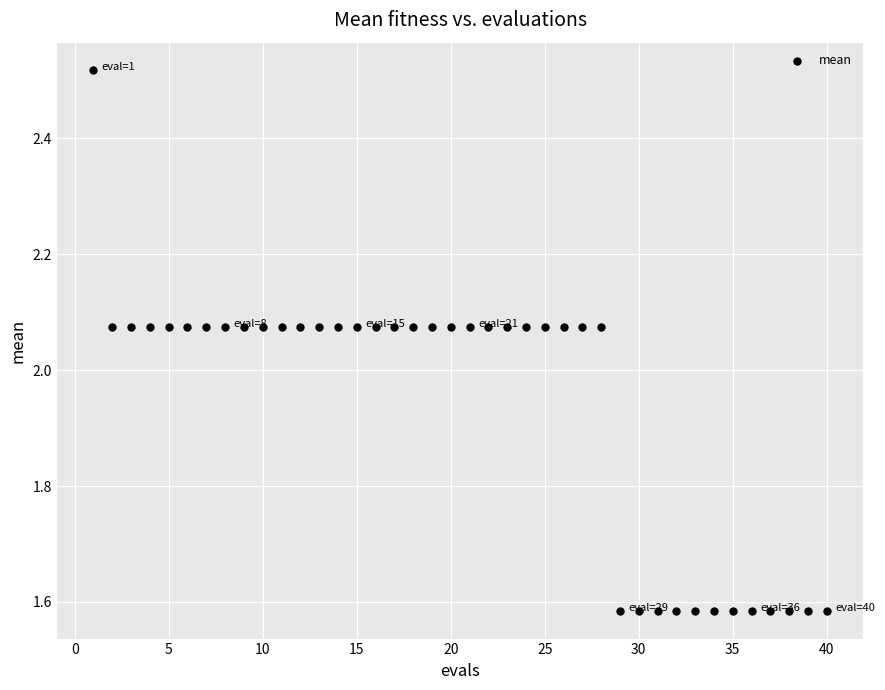

What is the range of X values (max minus min)?

39.0